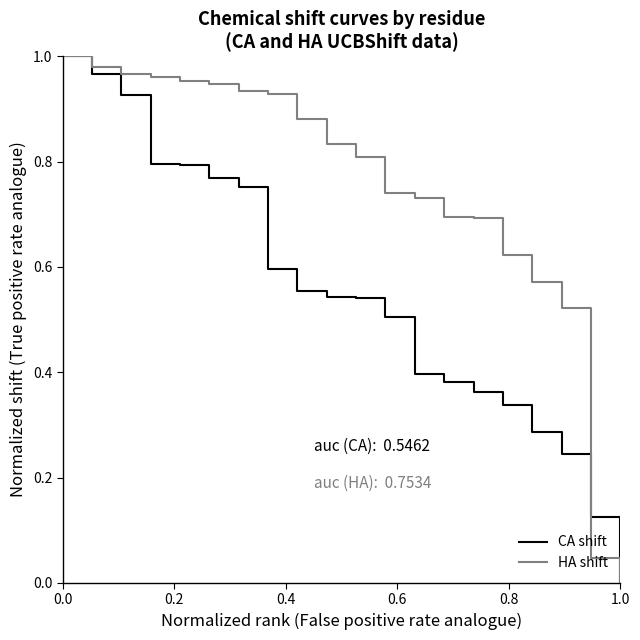

Rank the series by their average value, from lowest to highest.

CA shift, HA shift